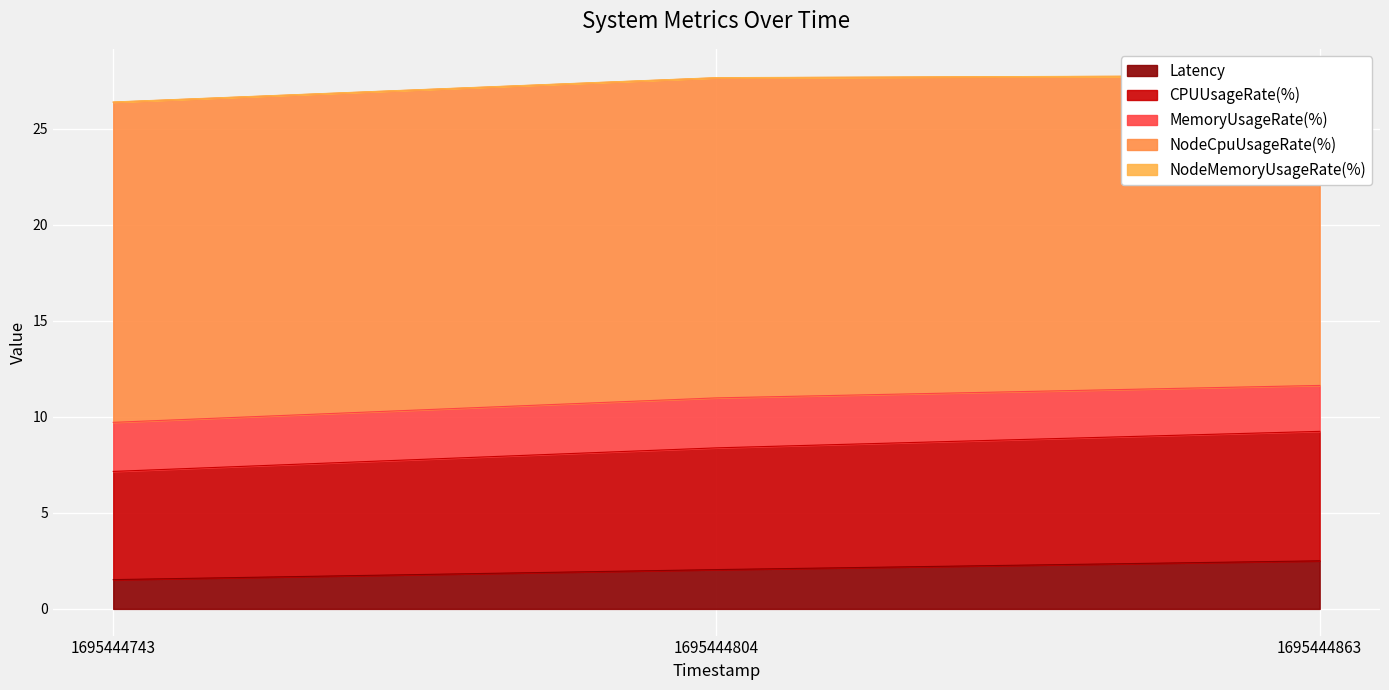

The value of NodeCpuUsageRate(%) at 1695444863 is 7.2. True or false?

False